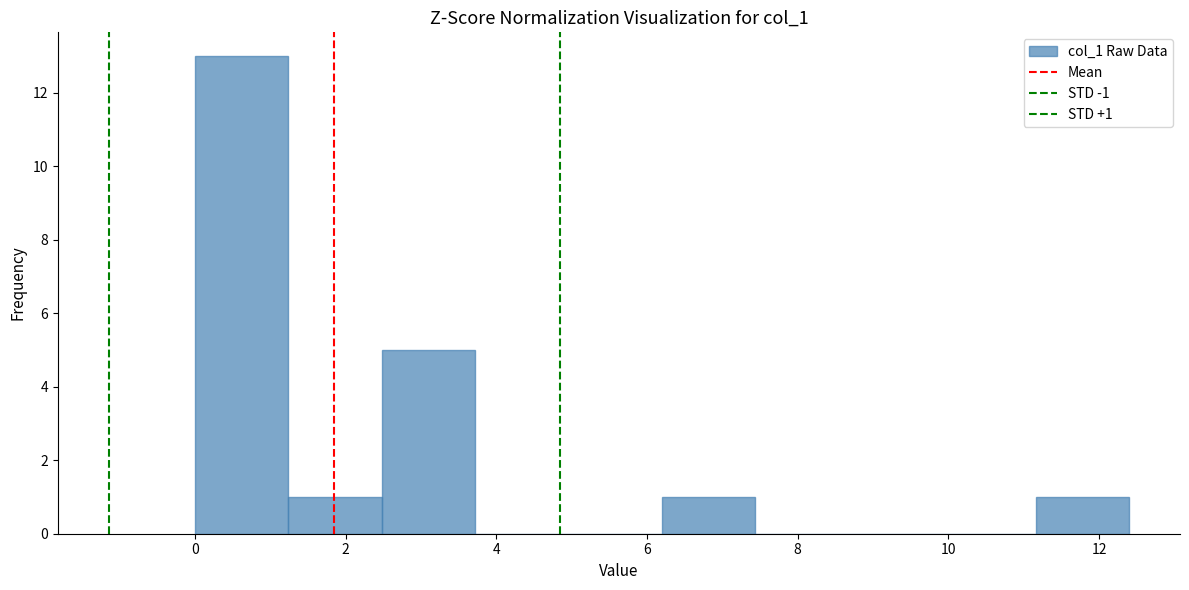

Which range on the x-axis has the tallest bar?

0.0 to 1.2